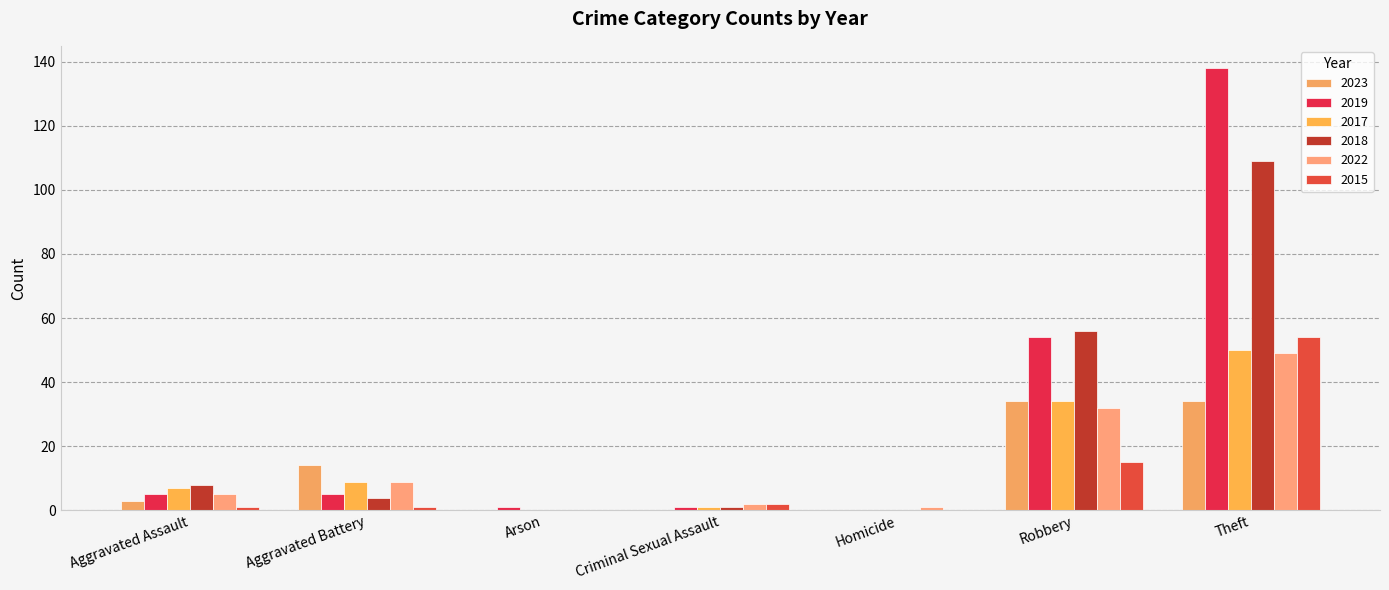

The 2022 series shows 9 at Aggravated Battery. True or false?

True